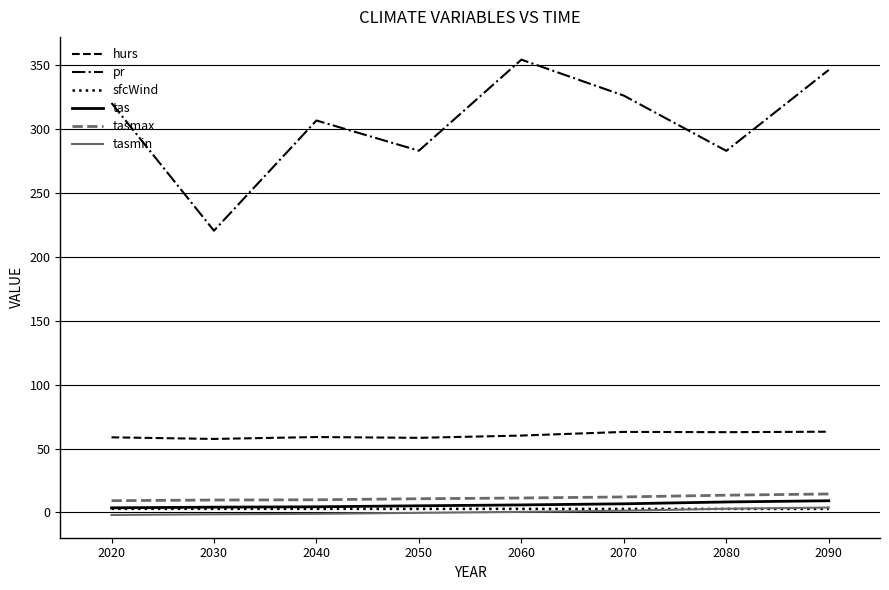

The hurs series shows 23.1 at 2090. True or false?

False